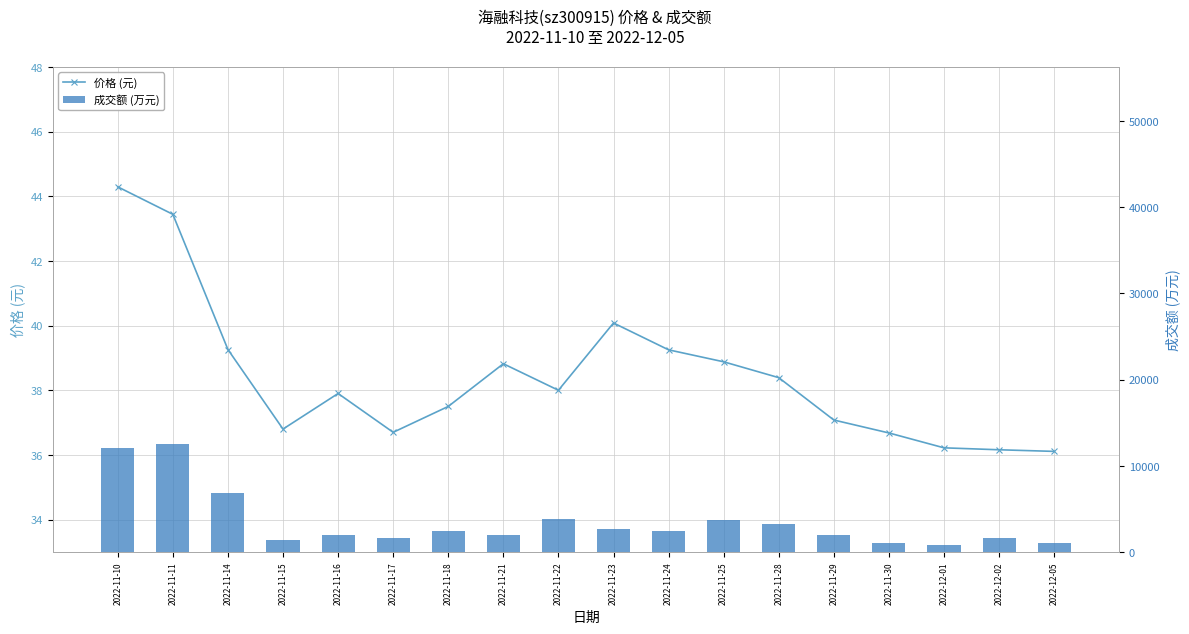

Where is 成交额 (万元) nearest to the value 6651?

2022-11-14